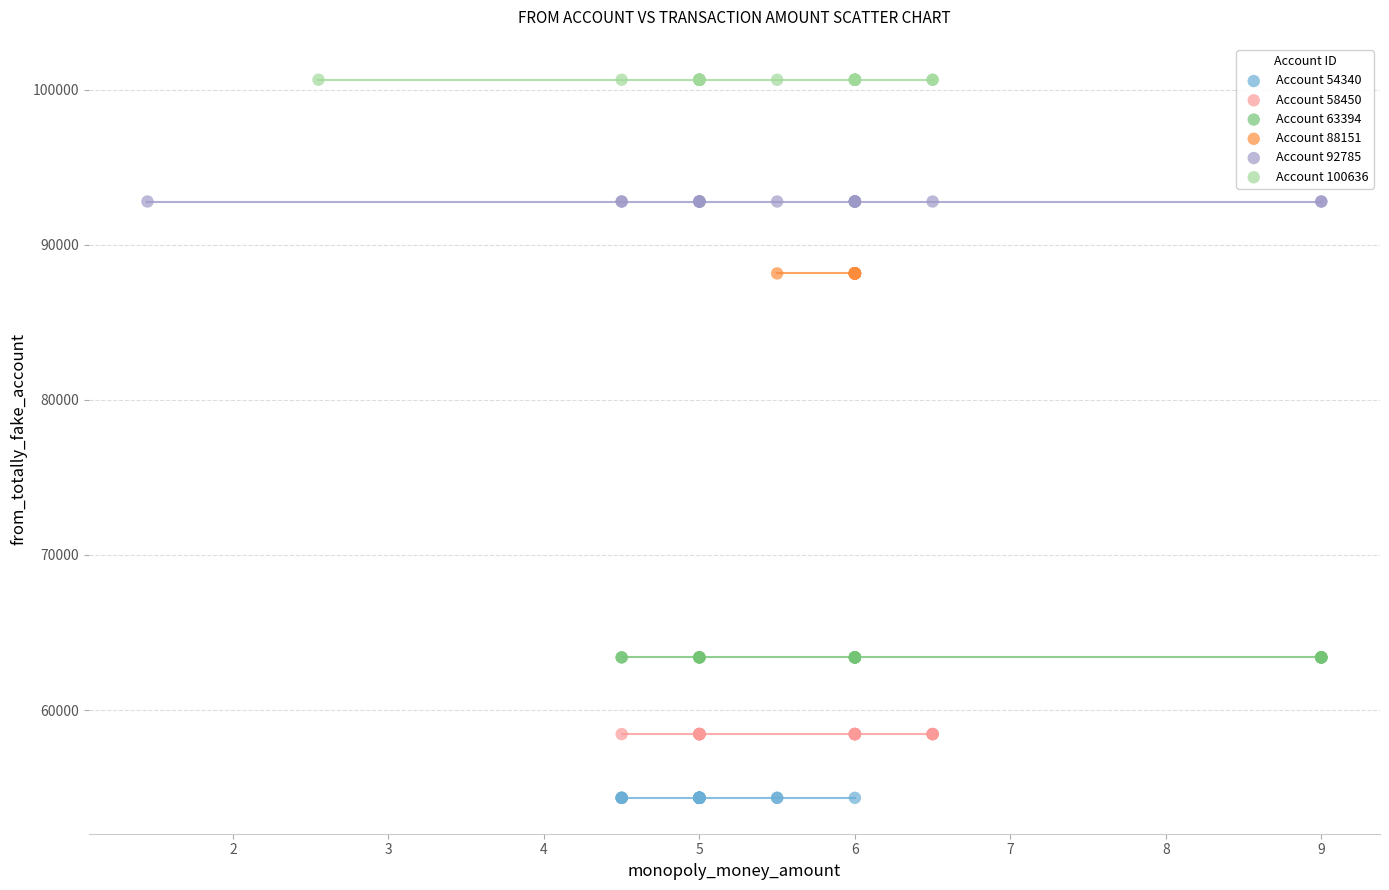

Which series reaches the minimum Y coordinate?

Account 54340